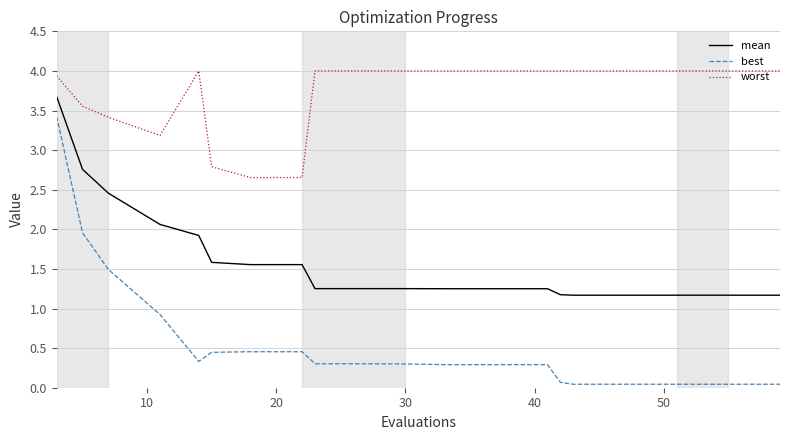

Which series has the largest range (max minus min)?

best